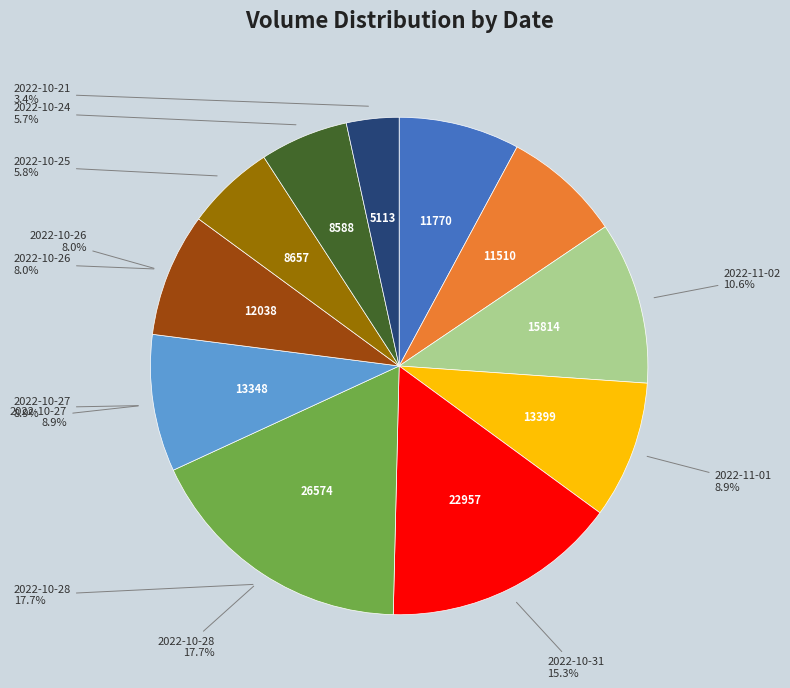

True or false: 2022-10-25 accounts for 6% of the total.

True